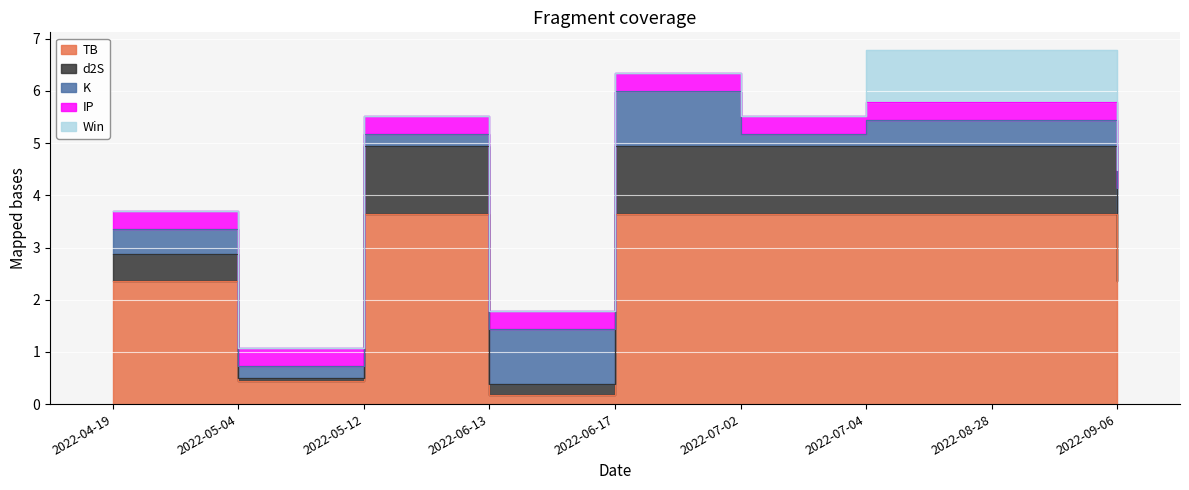

At which category is the sum across all series the highest?

2022-07-04